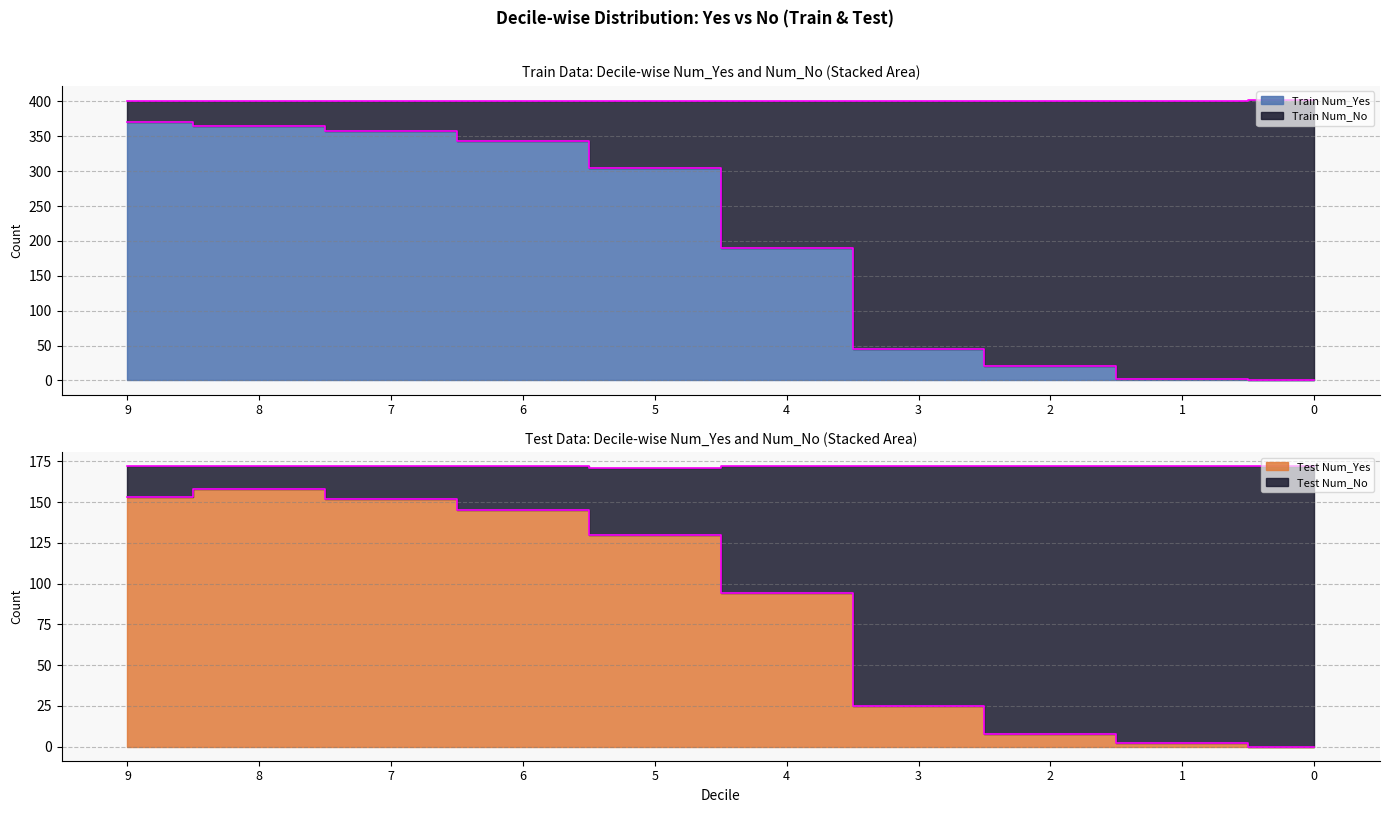

True or false: Train Num_Yes and Train Num_No intersect in this chart.

False